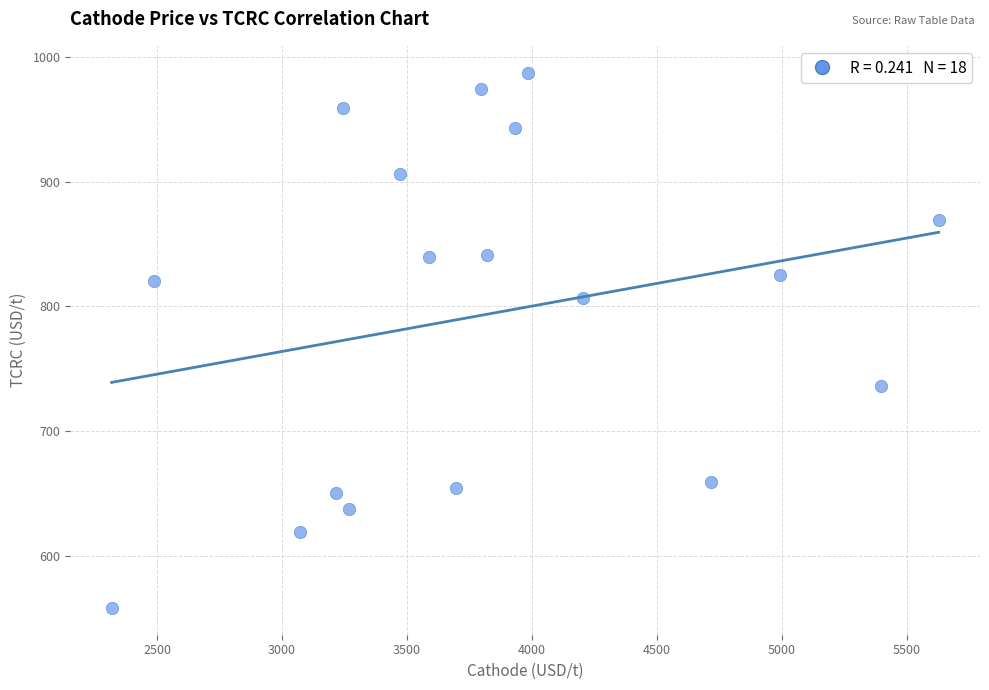

What is the range of X values (max minus min)?

3309.9